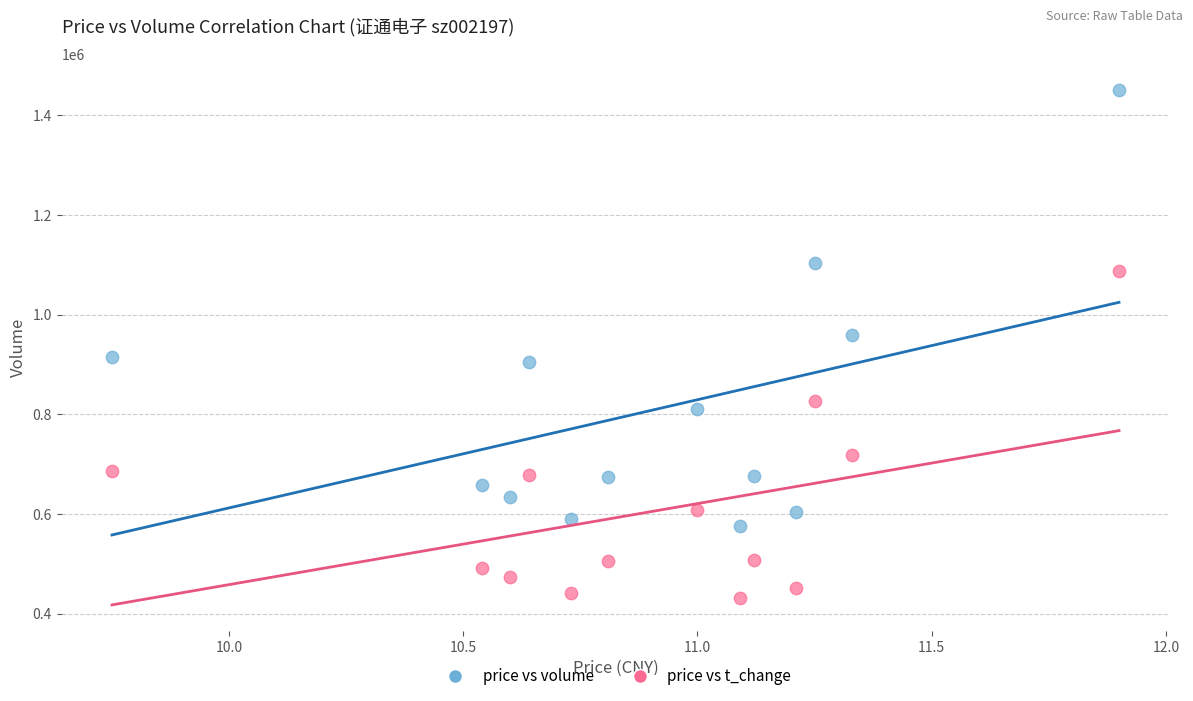

Across all data points, what is the range of Y values (max minus min)?

1019291.0